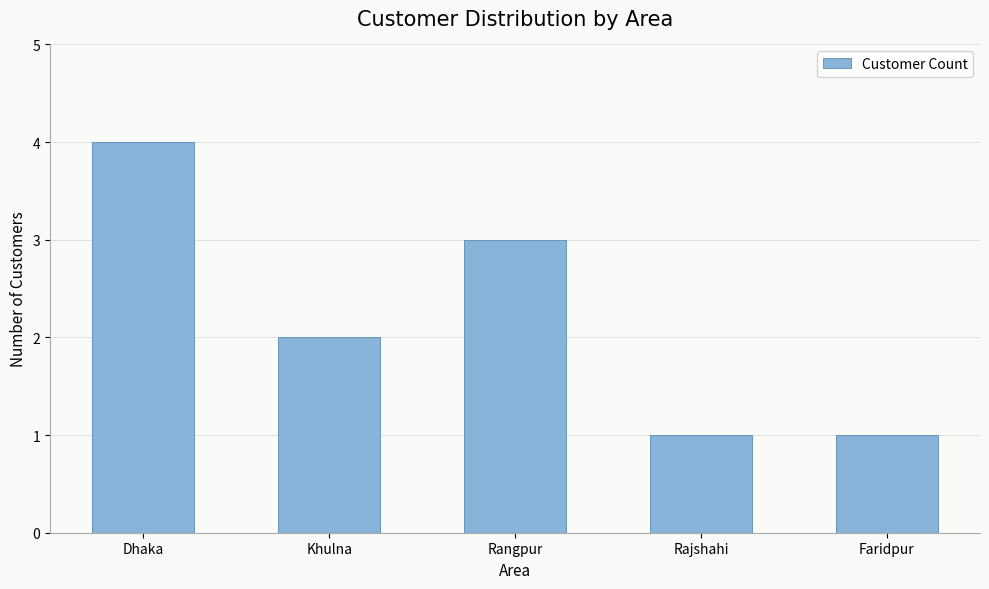

What value does the data have at Khulna?

2